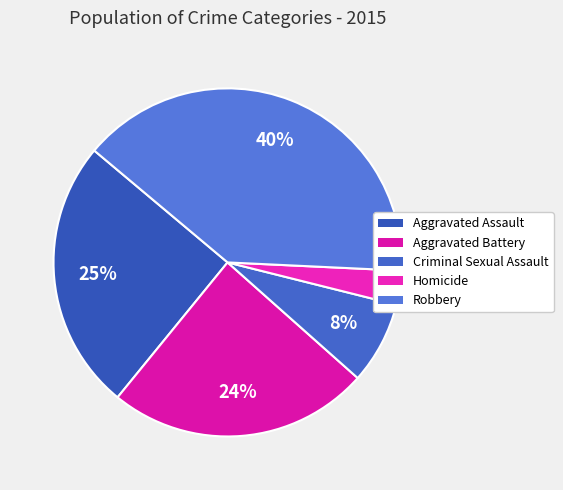

Which category has the biggest portion of the pie?

Robbery